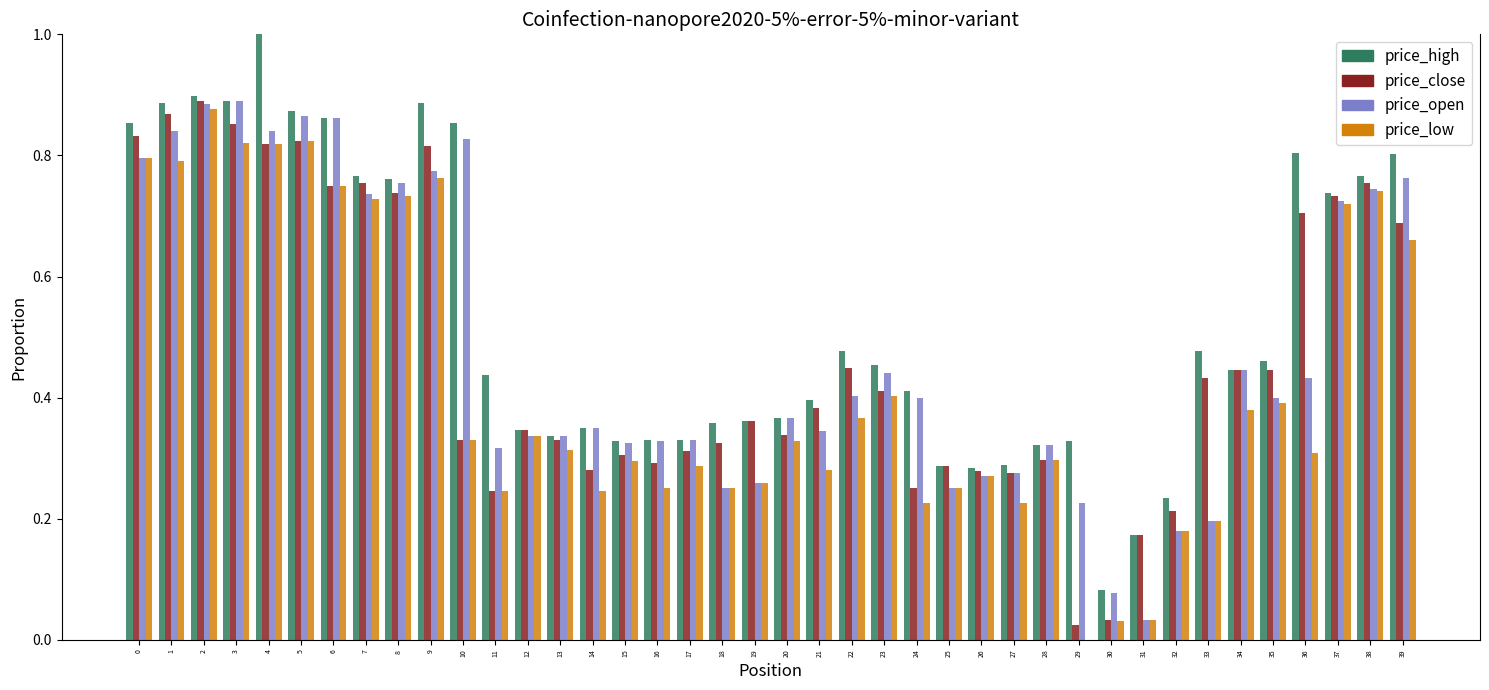

Which series changed the most between 18 and 30?

price_close